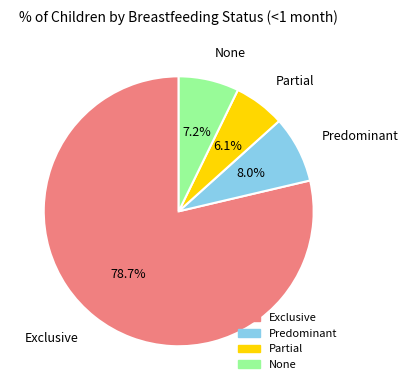

To the nearest percent, what portion does Partial represent?

6%